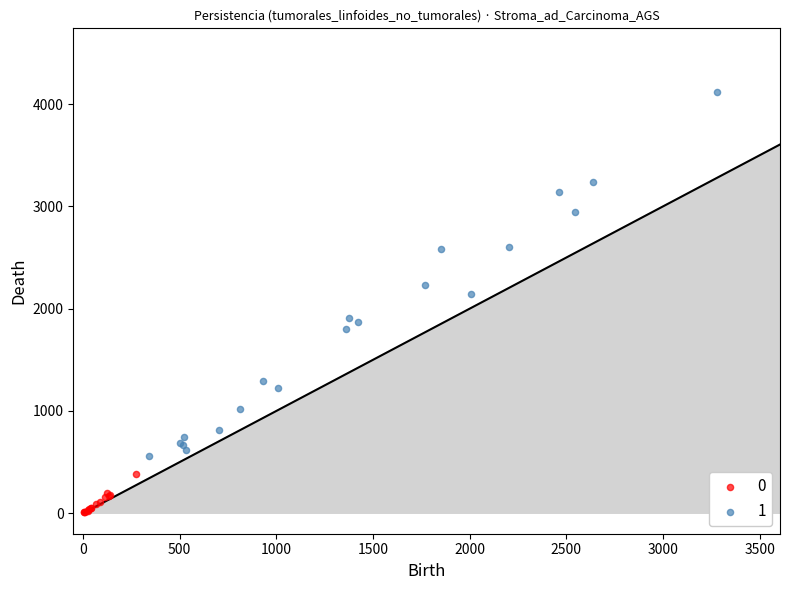

What are all the series names shown in the legend?

0, 1